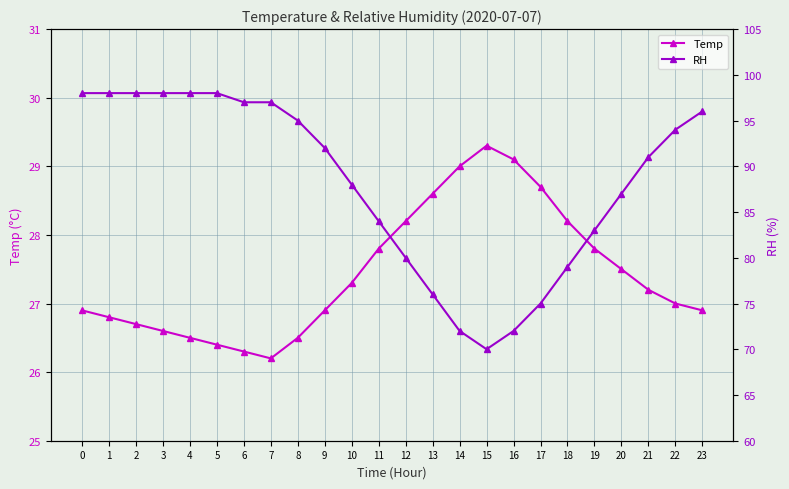

Reading left to right, extract all data points from this chart.

Temp: 26.9	26.8	26.7	26.6	26.5	26.4	26.3	26.2	26.5	26.9	27.3	27.8	28.2	28.6	29.0	29.3	29.1	28.7	28.2	27.8	27.5	27.2	27.0	26.9
RH: 98.0	98.0	98.0	98.0	98.0	98.0	97.0	97.0	95.0	92.0	88.0	84.0	80.0	76.0	72.0	70.0	72.0	75.0	79.0	83.0	87.0	91.0	94.0	96.0